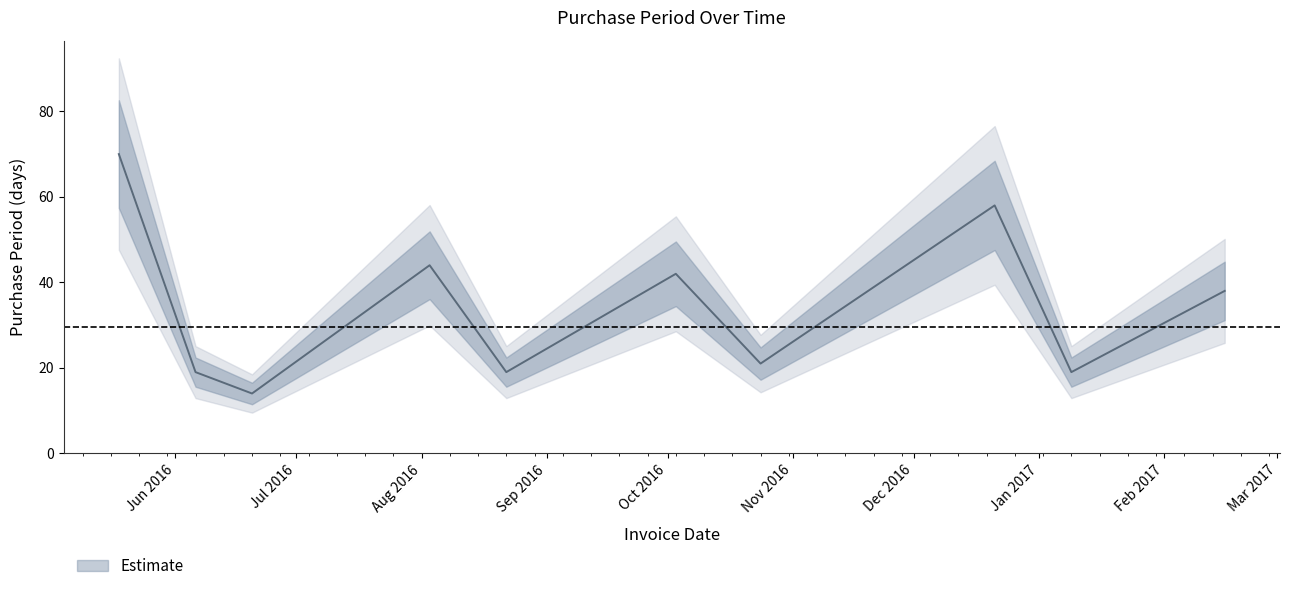

Does the chart have visible grid lines?

No